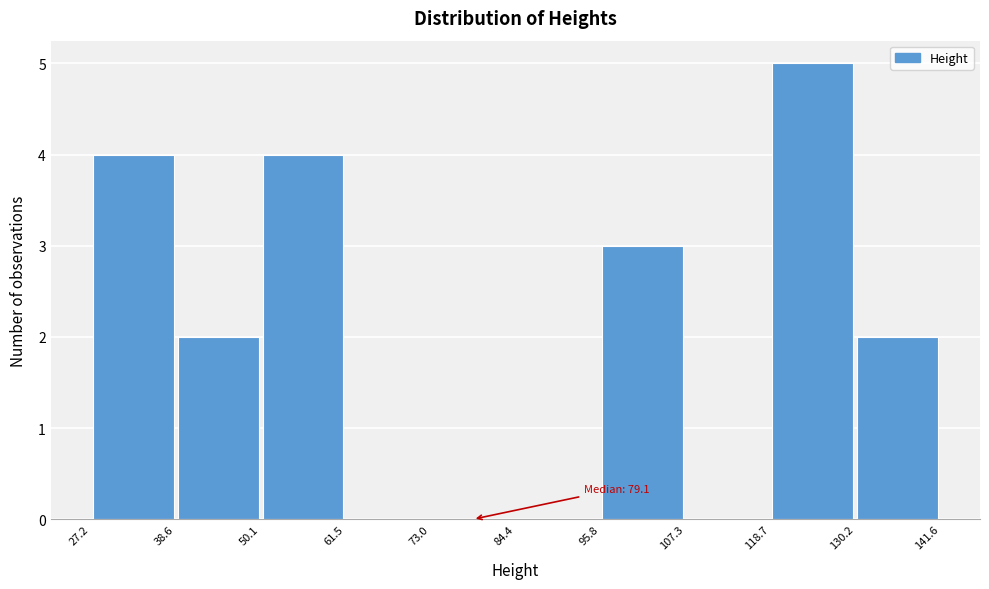

Which range on the x-axis has the tallest bar?

118.7 to 130.2